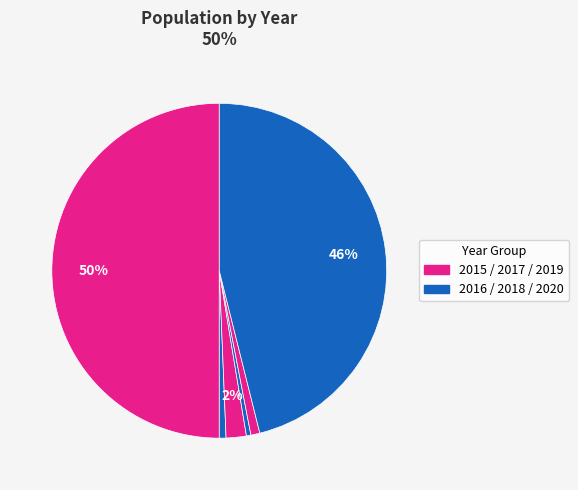

Which slice is the largest?

2015